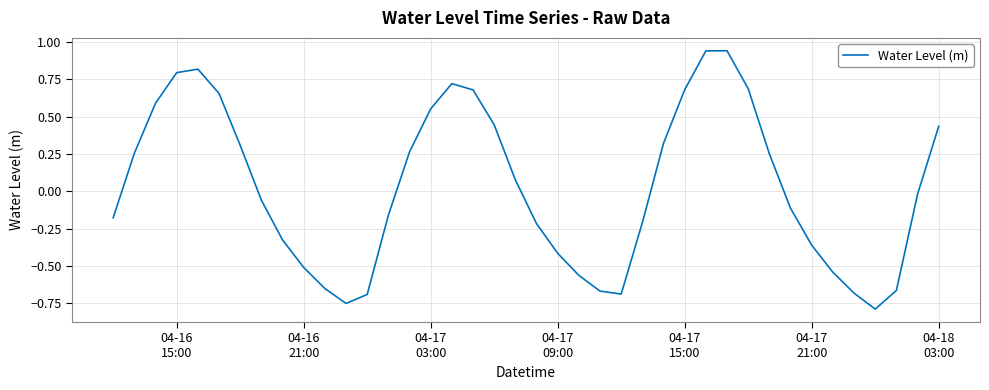

Is this an area chart (filled region under the line)?

No